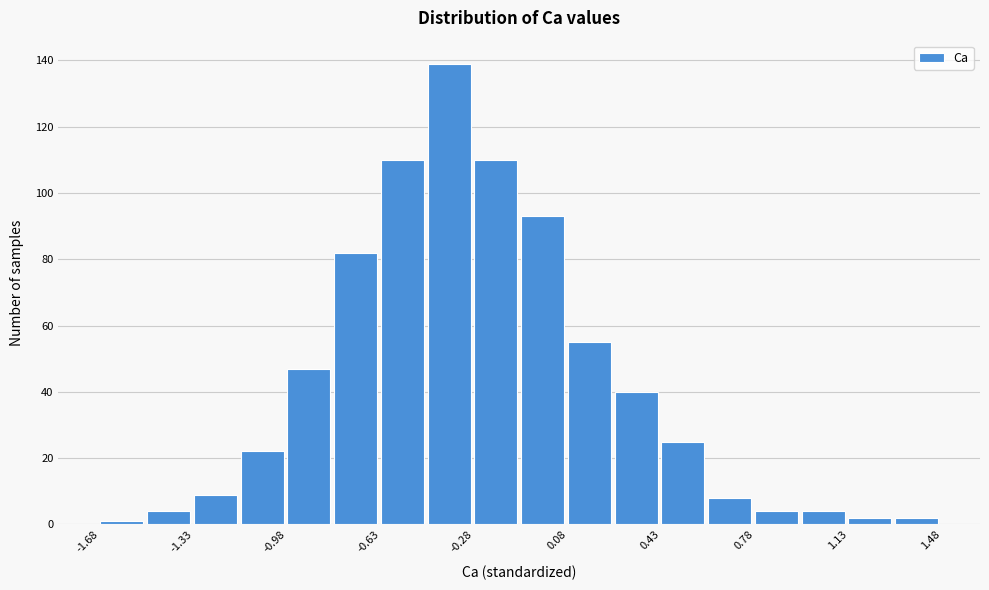

Around what value on the x-axis is the tallest bar? Give the approximate position of its centre, as read against the axis.

-0.35